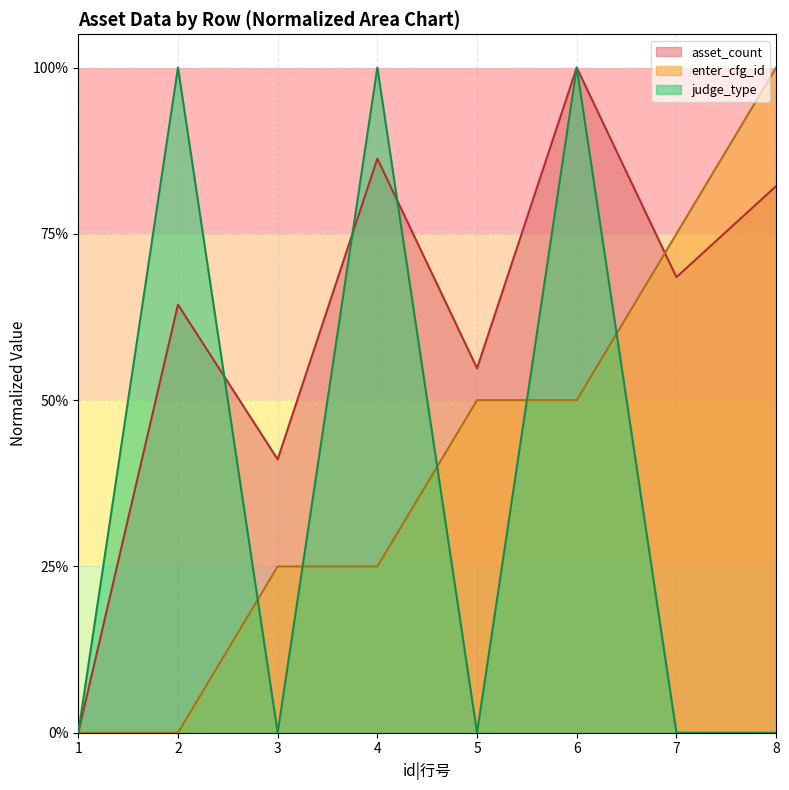

Does the chart display data point markers on the line(s)?

No